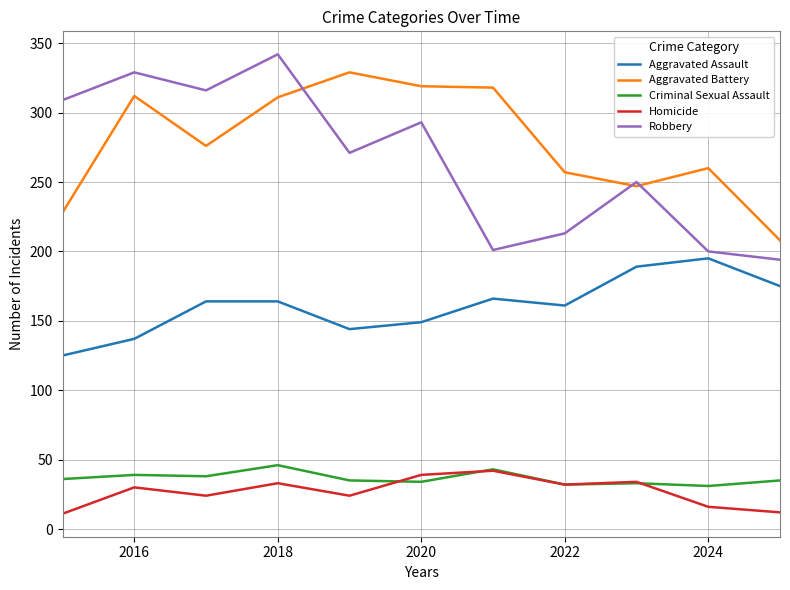

Which series has the largest range (max minus min)?

Robbery